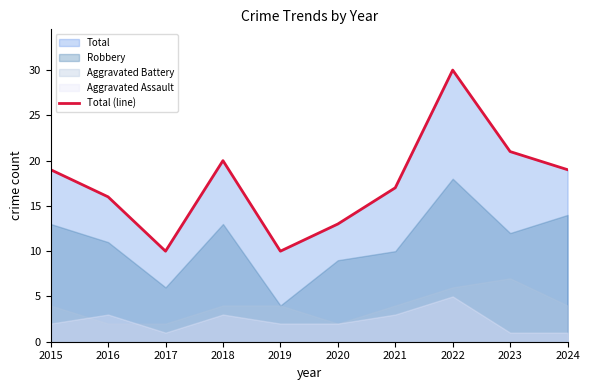

What is the value of the 9th point from the left?

21